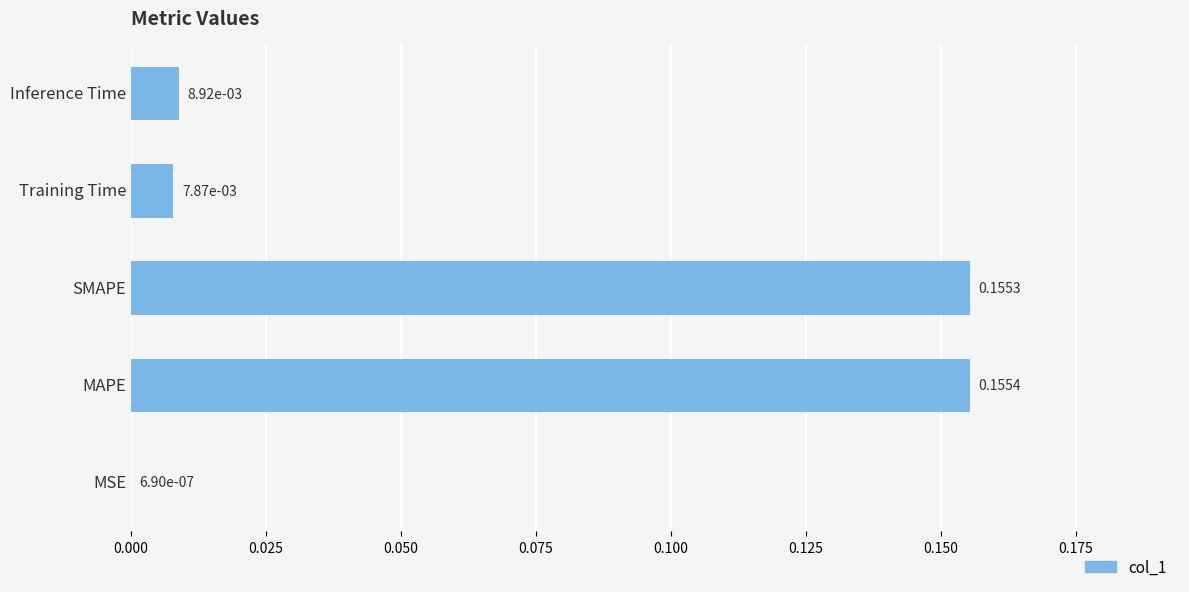

At which label is the value closest to 0?

MSE